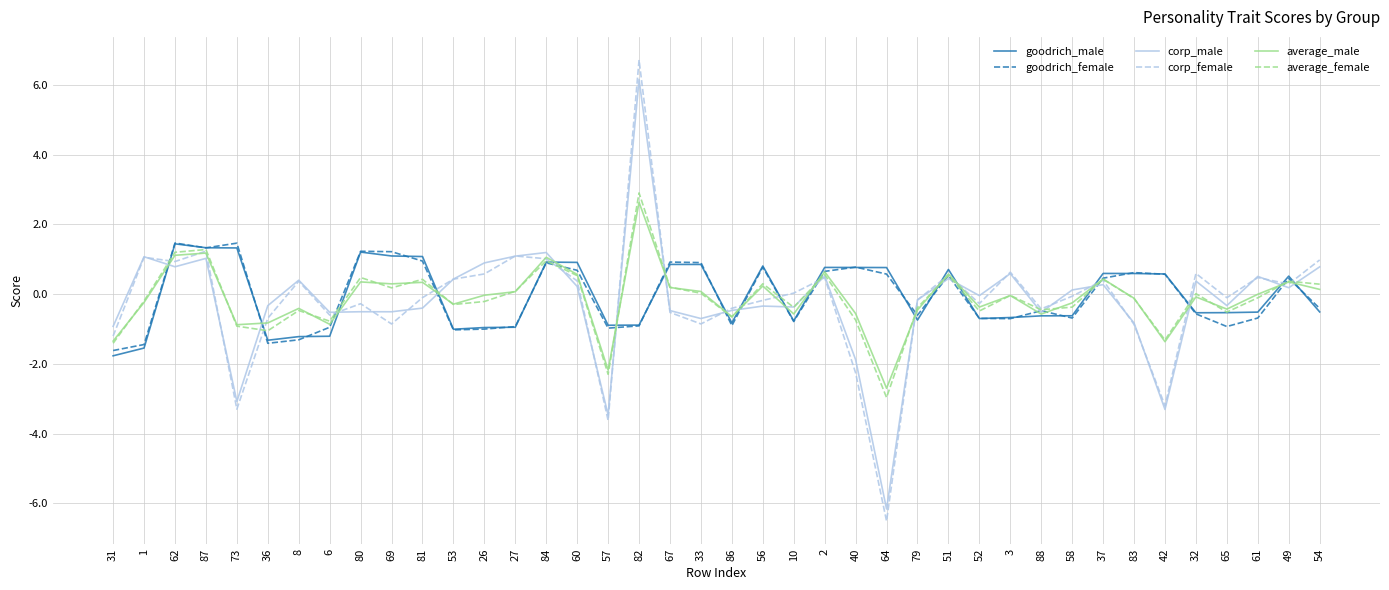

Is the value of goodrich_male at 83 greater than the value of goodrich_female at 32?

Yes